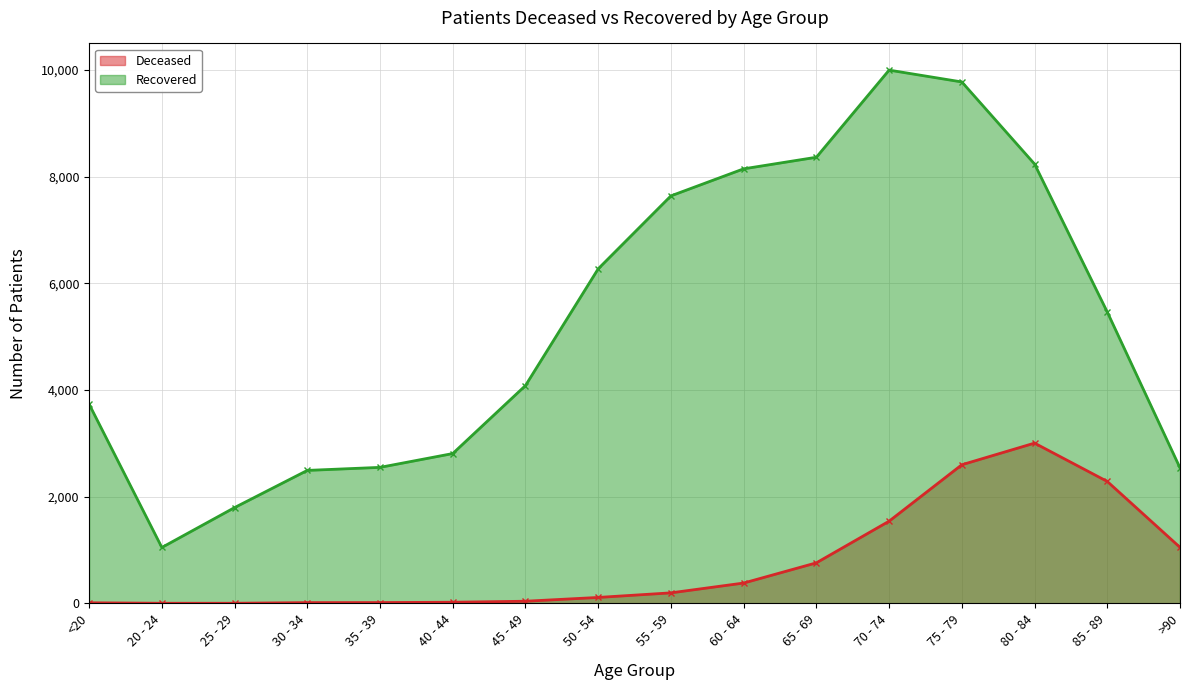

What is the label of the 7th point from the right?

60 - 64